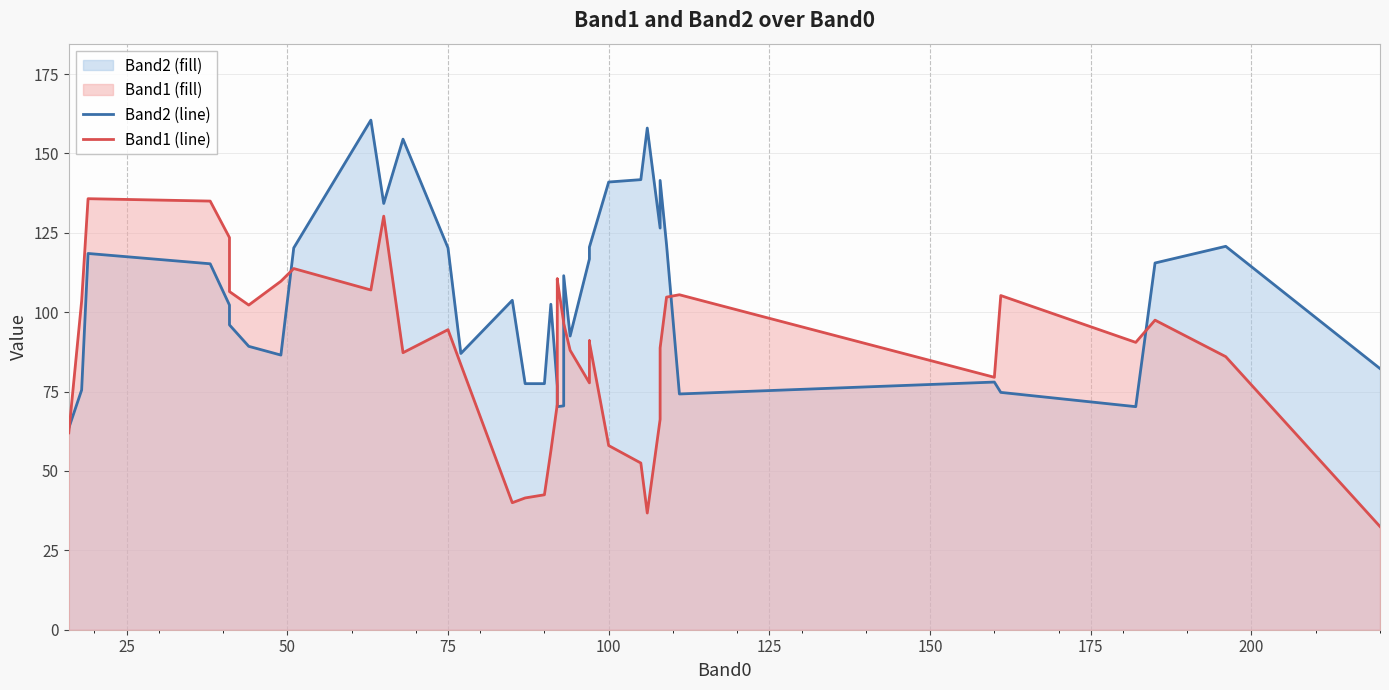

True or false: Band2 line has a value of 137.6 at 175.

False